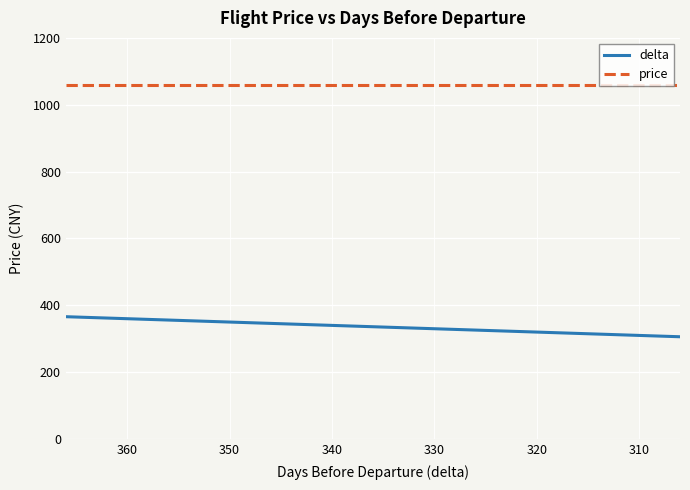

True or false: delta and price cross at least once.

False